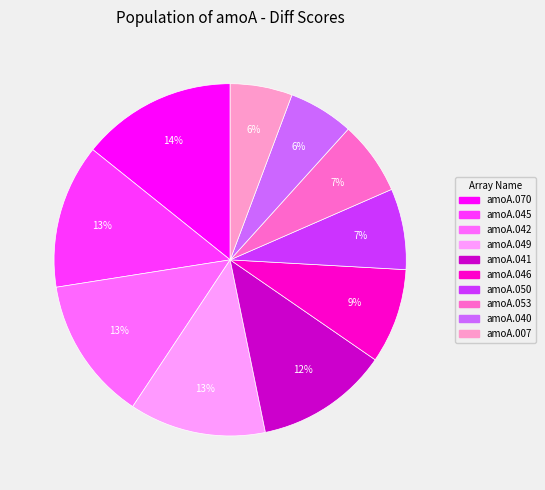

What is the ratio of the value at amoA.041 to the value at amoA.040?

2.0